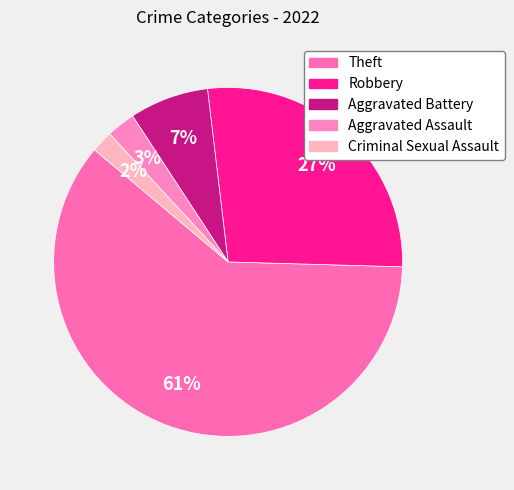

What is the majority slice?

Theft